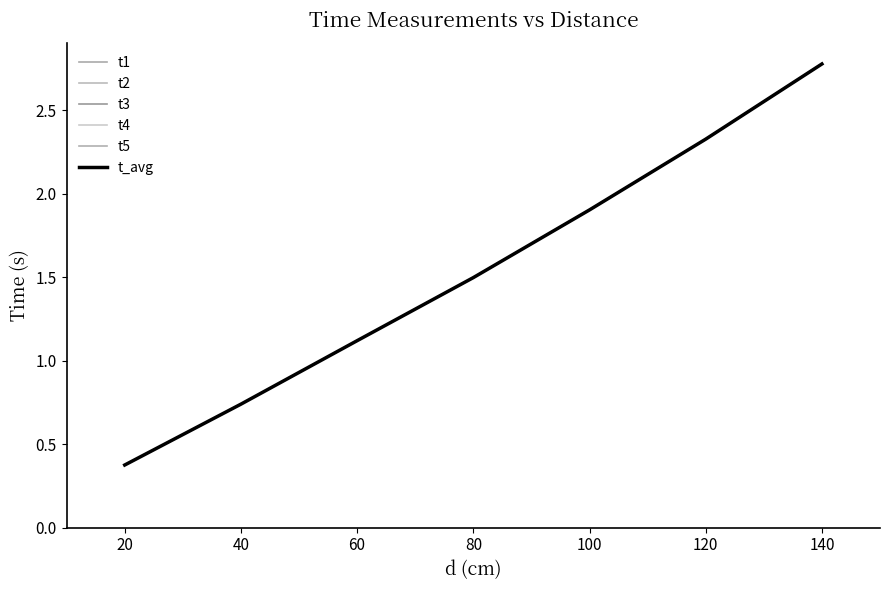

What is the greatest value displayed?

2.8